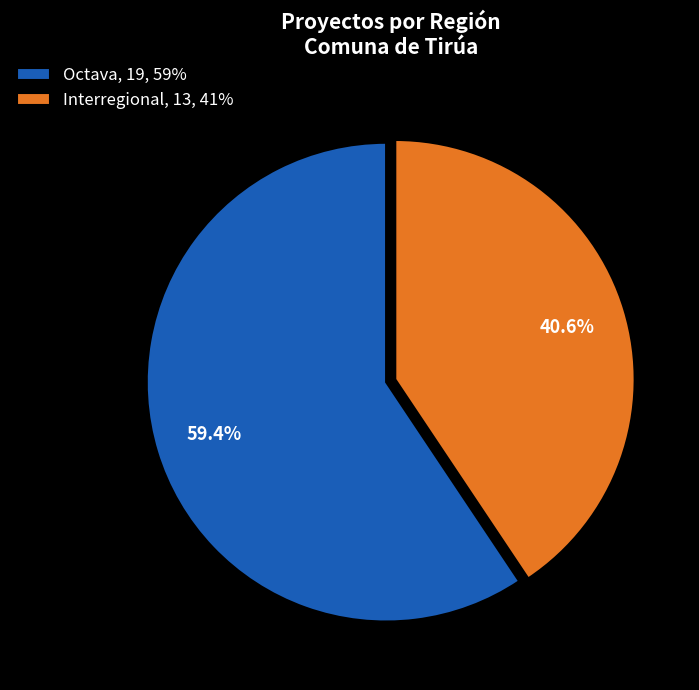

True or false: Interregional accounts for 59% of the total.

False